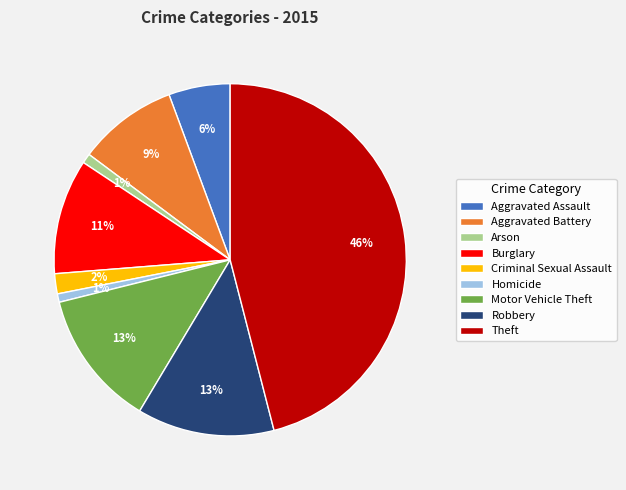

What percentage is the Aggravated Battery slice, to the nearest percent?

9%